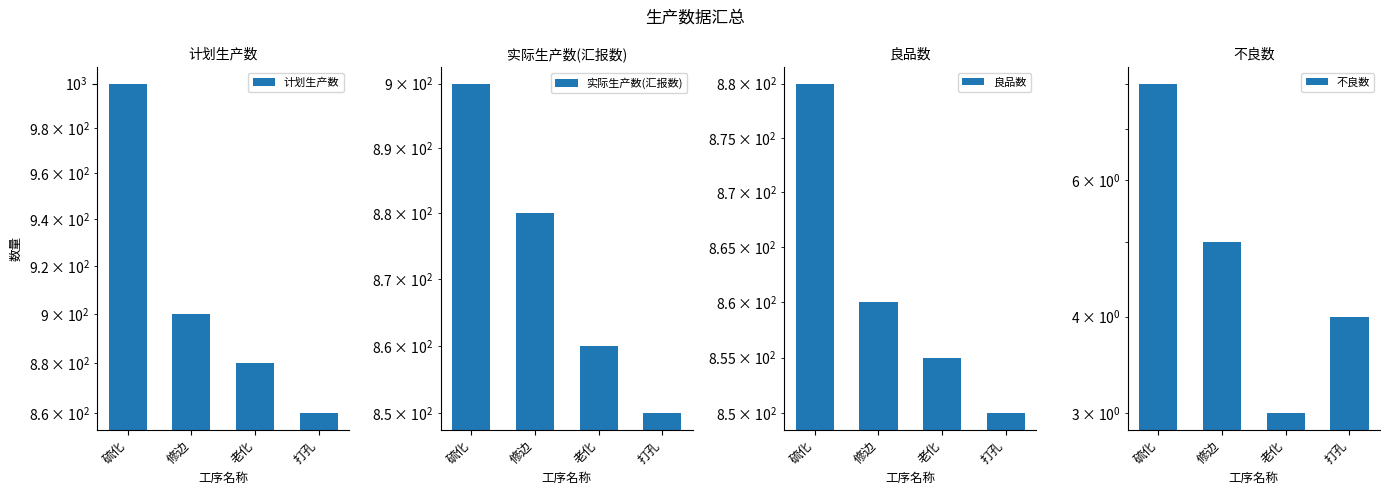

What is the smallest value displayed?

3